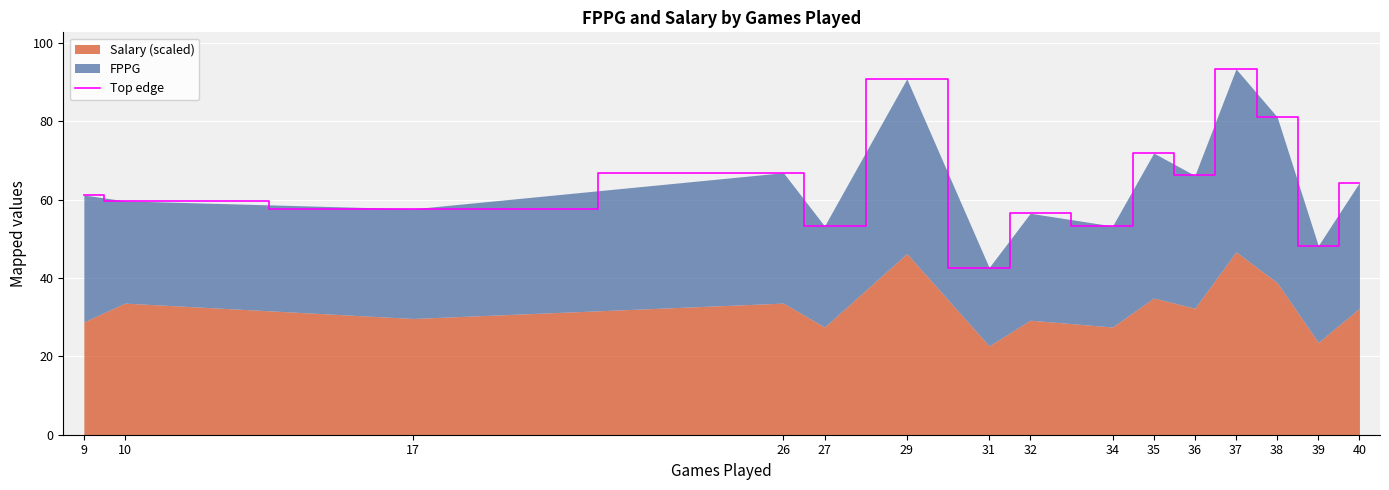

Count the number of values greater than 61.

8